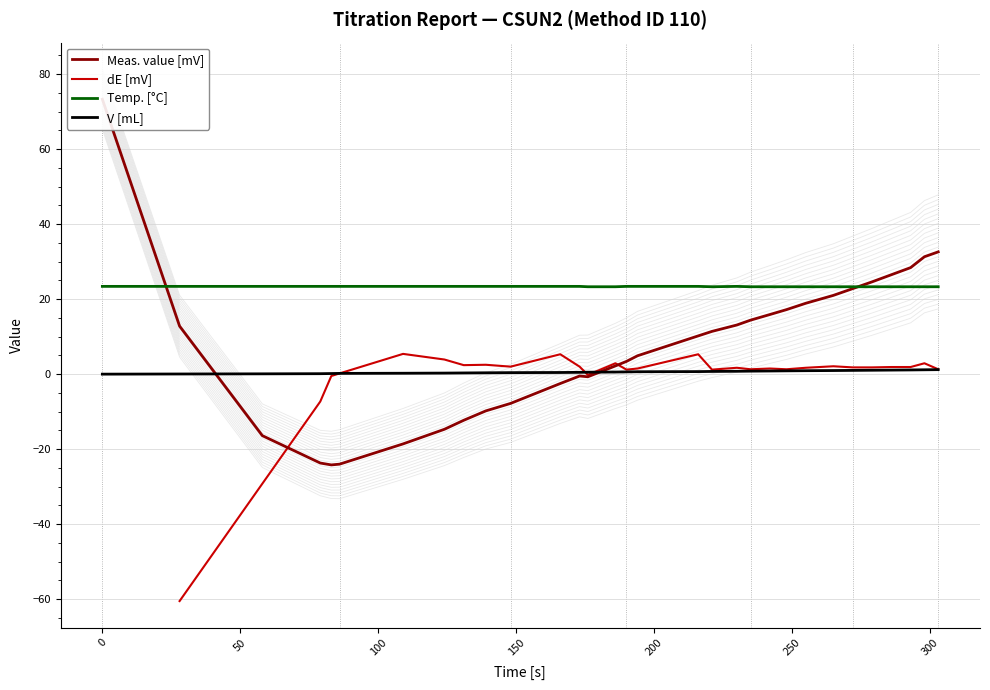

True or false: V [mL] and Temp. [°C] cross at least once.

False